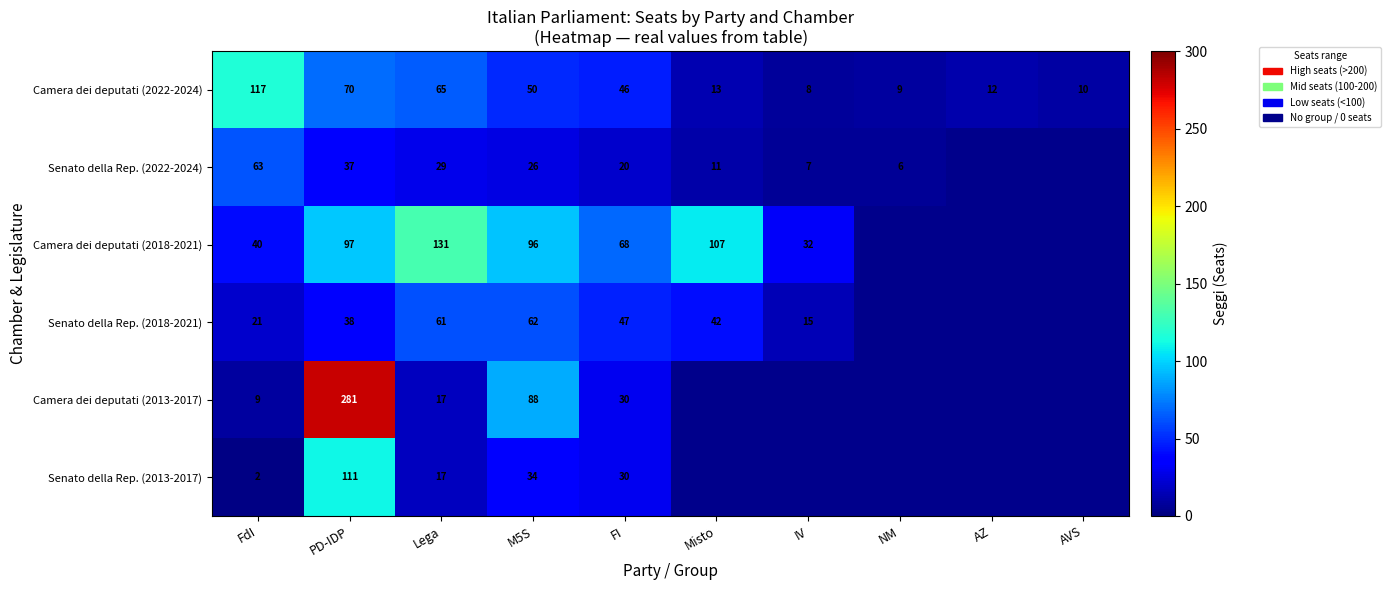

Where does the Camera dei deputati (2022-2024) series first go above 46?

FdI